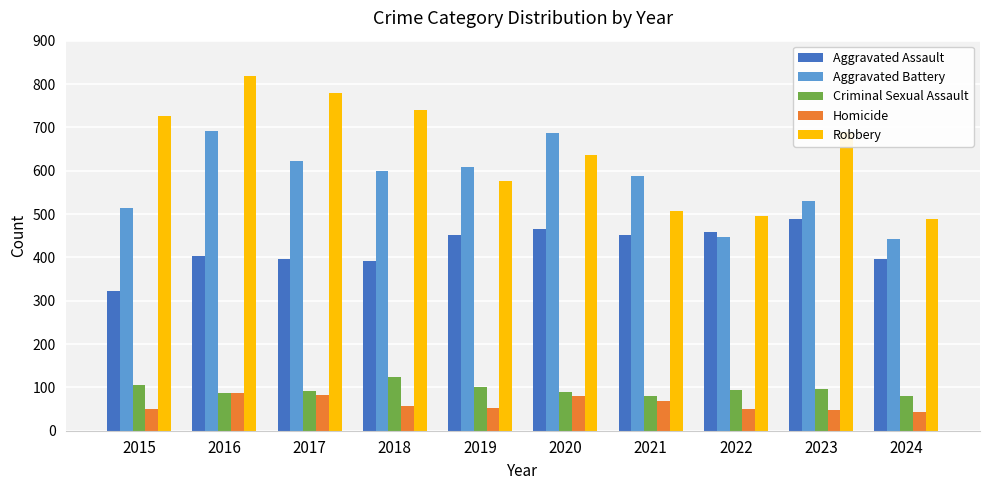

Which series has the largest total across all categories?

Robbery